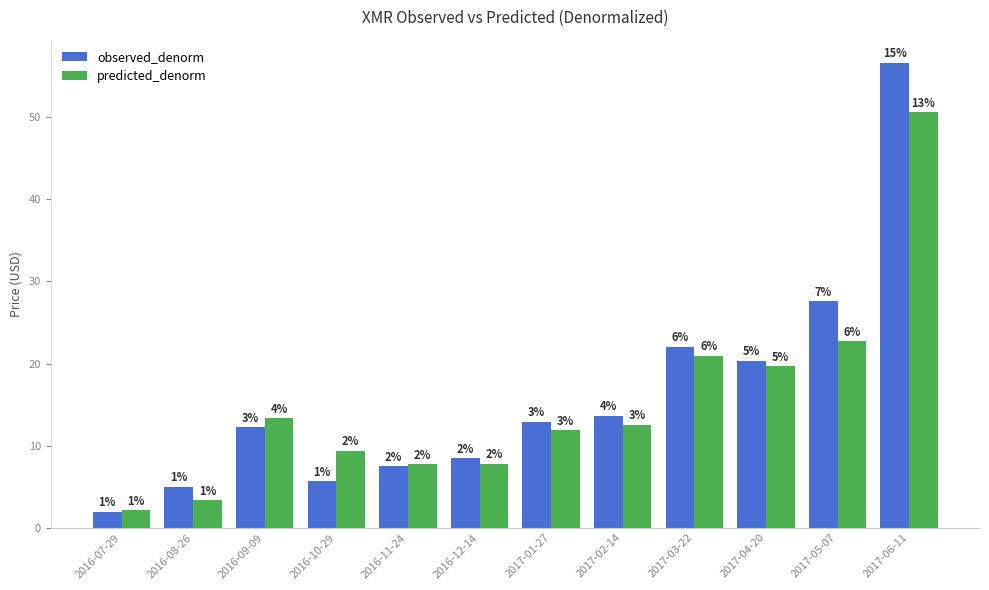

Reading left to right, list all the values displayed in this chart.

observed_denorm: 2016-07-29=1.9	2016-08-26=5.0	2016-09-09=12.2	2016-10-29=5.6	2016-11-24=7.5	2016-12-14=8.4	2017-01-27=12.9	2017-02-14=13.6	2017-03-22=22.0	2017-04-20=20.3	2017-05-07=27.6	2017-06-11=56.6
predicted_denorm: 2016-07-29=2.1	2016-08-26=3.3	2016-09-09=13.3	2016-10-29=9.3	2016-11-24=7.7	2016-12-14=7.8	2017-01-27=11.8	2017-02-14=12.6	2017-03-22=20.9	2017-04-20=19.7	2017-05-07=22.7	2017-06-11=50.6